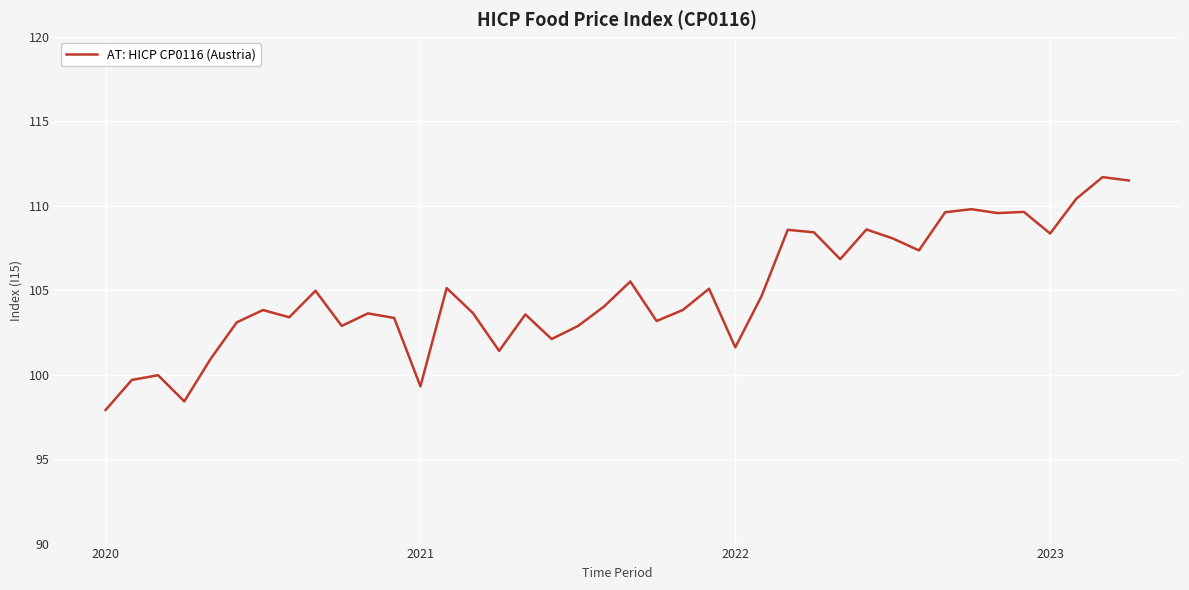

What is the smallest value displayed?

97.9